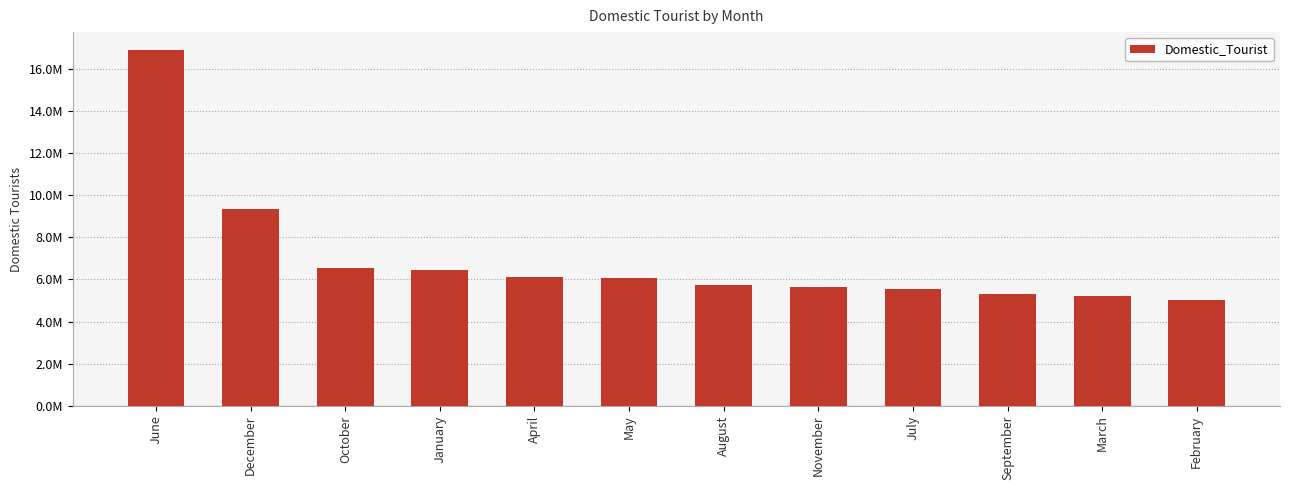

What is the difference between the second highest and minimum values?

4324207